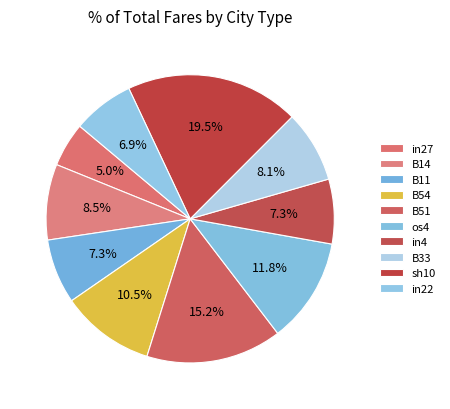

What is the smallest slice in the pie chart?

in27